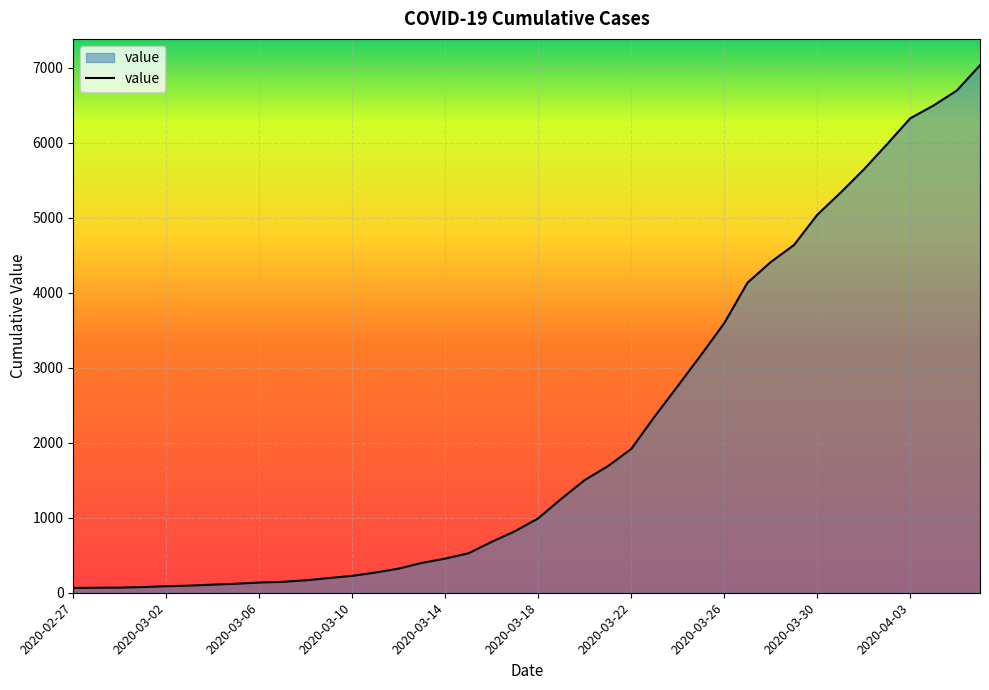

How many lines are shown in the chart?

1